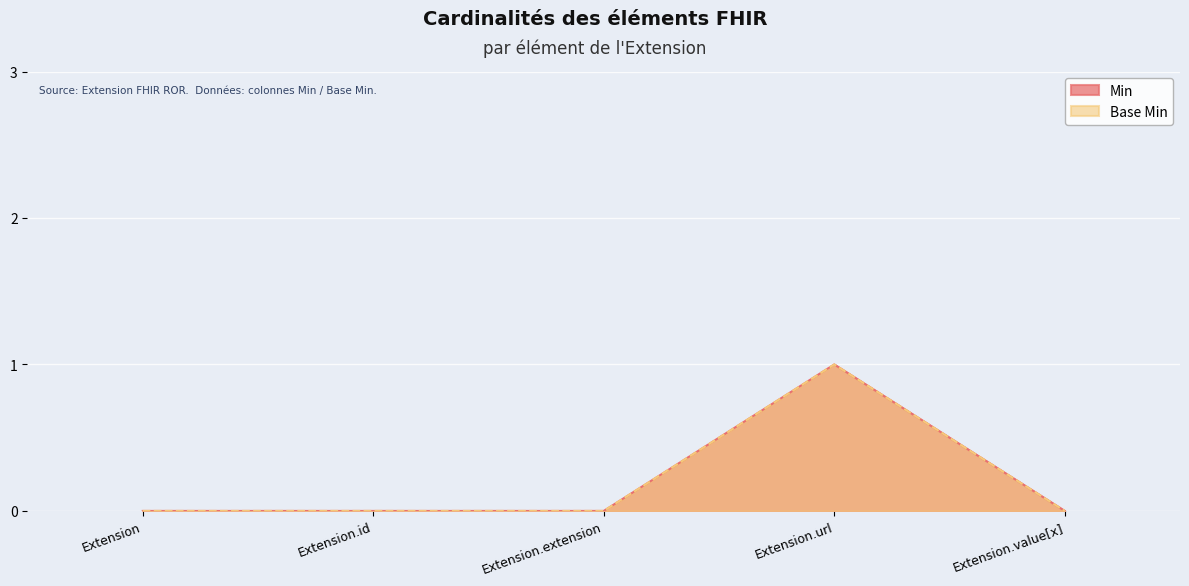

What is the maximum value for Base Min?

1